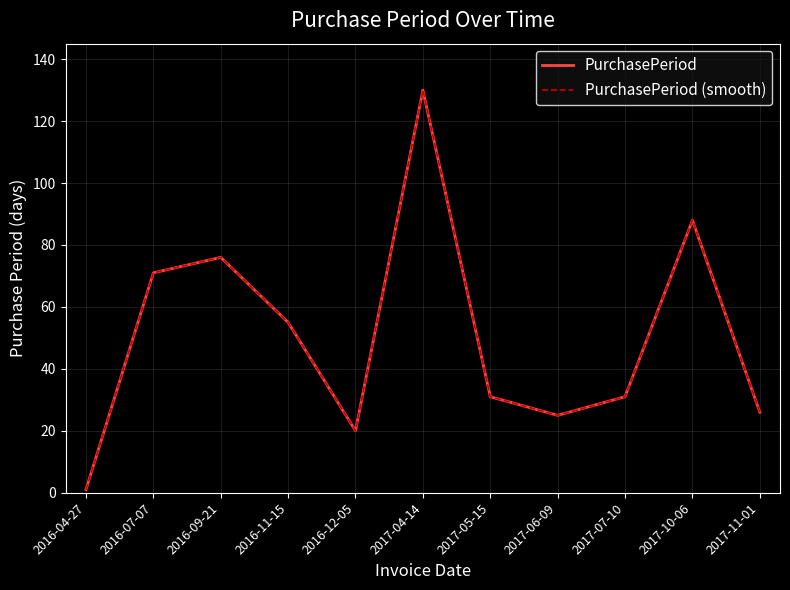

What is the difference between the second highest and minimum values in the PurchasePeriod (smooth) series?

87